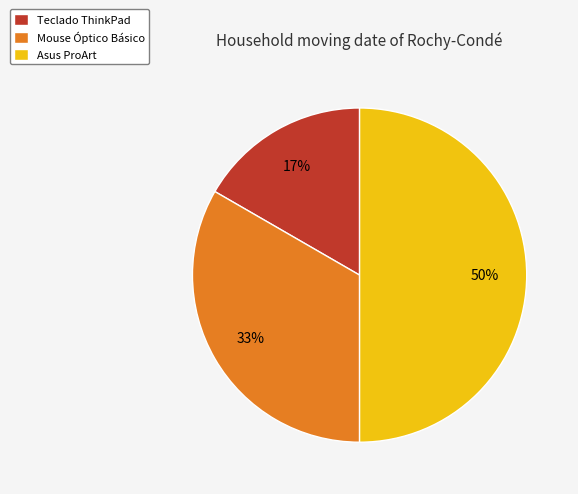

How many slices are in this pie chart?

3